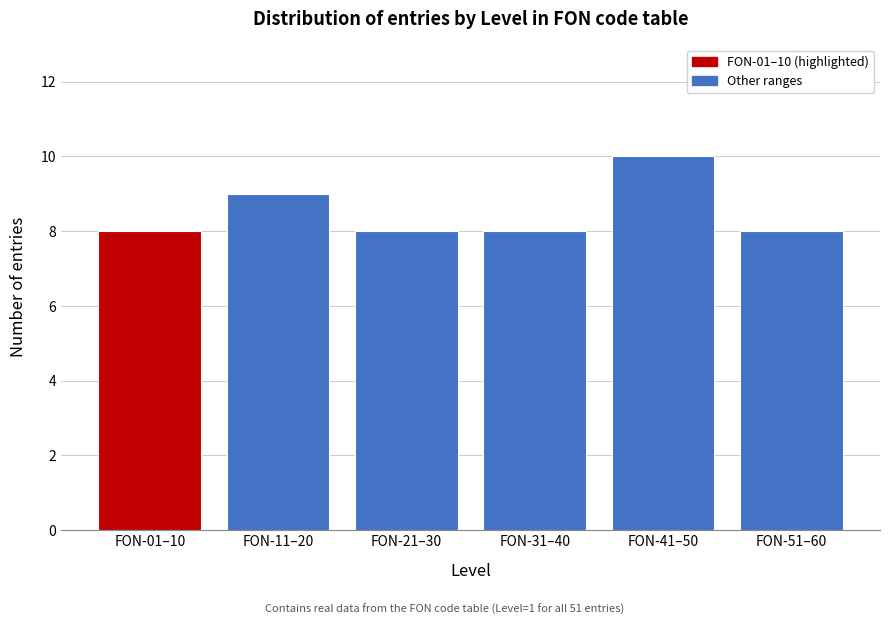

Reading left to right, transcribe all the data shown in this chart.

8	9	8	8	10	8